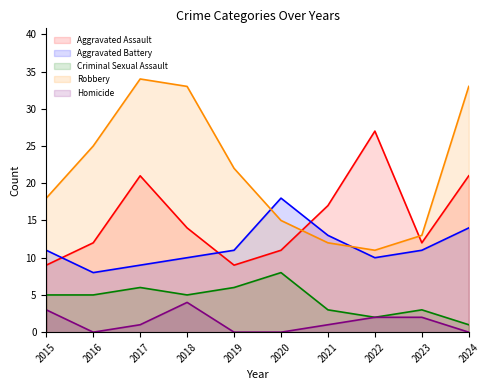

What are all the series names shown in the legend?

Aggravated Assault, Aggravated Battery, Criminal Sexual Assault, Robbery, Homicide